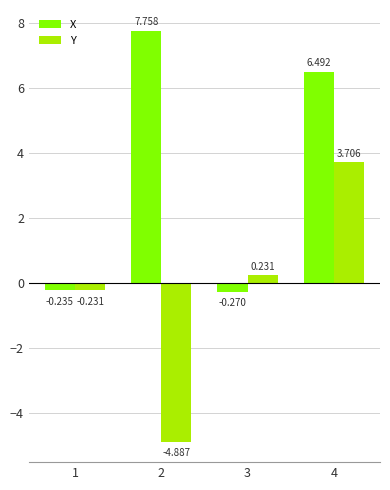

Which series has the largest total across all categories?

X